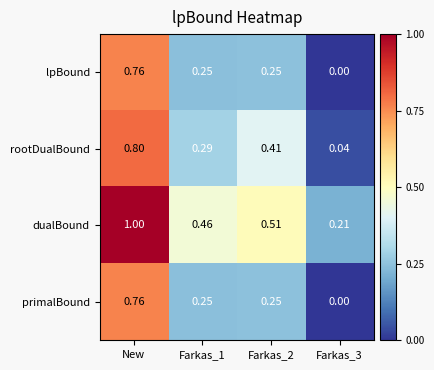

Which label corresponds to the largest value in the chart?

New